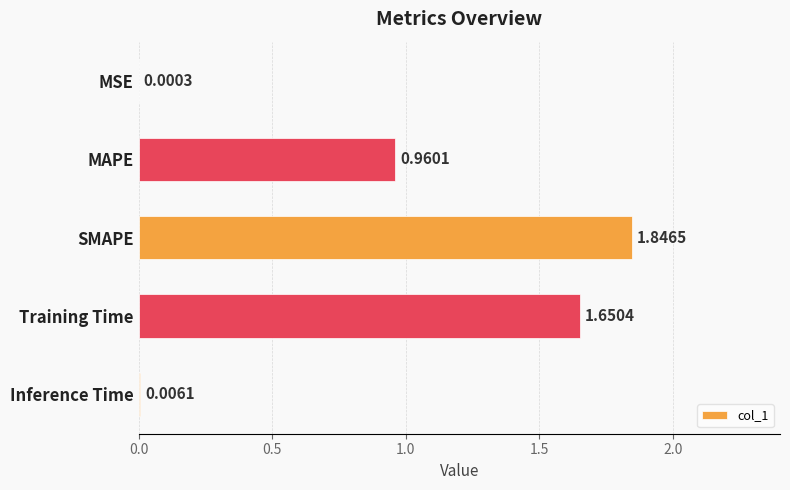

Which category has the highest value across all series?

SMAPE